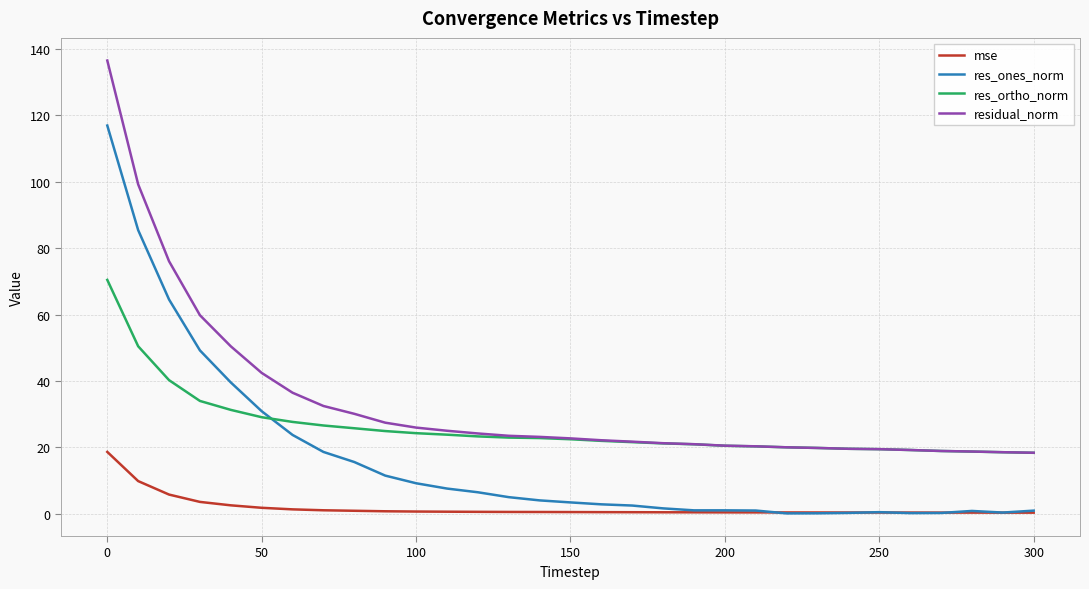

Which series has the largest total across all categories?

residual_norm